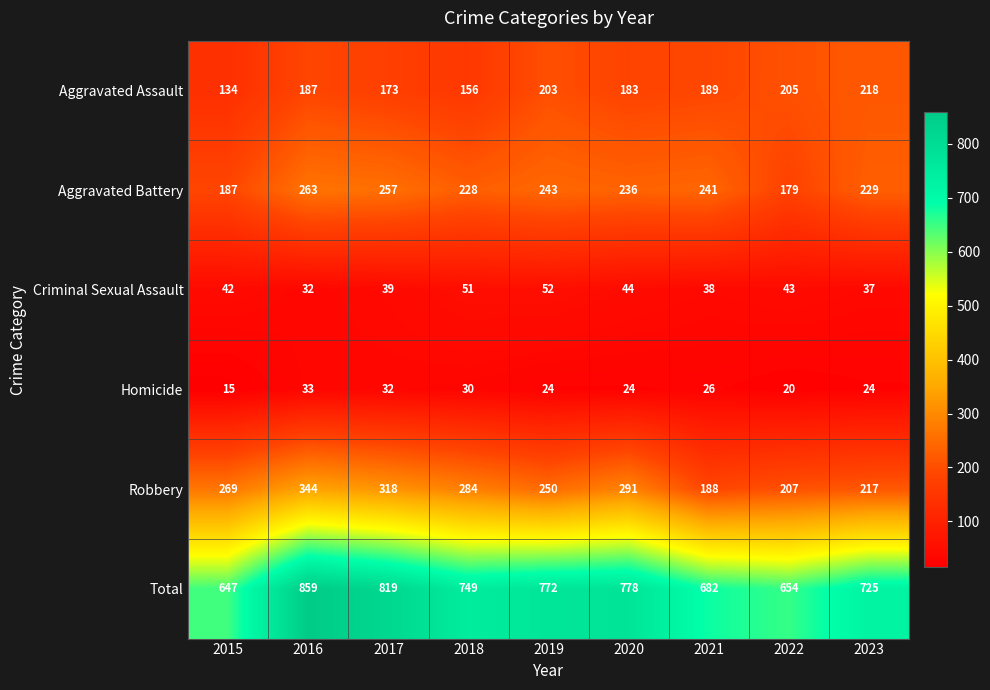

At which category is the sum across all series the highest?

2016